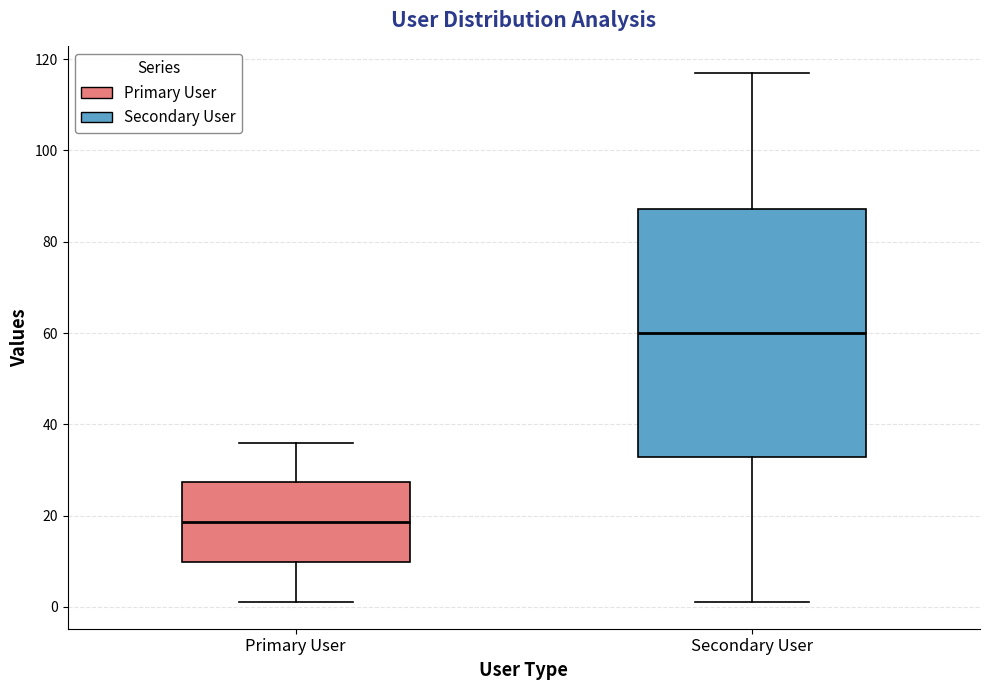

Reading left to right, transcribe this box plot: for each box, give where its median line is, the range the box spans, and where its two whiskers end, as read against the y-axis. The values are not printed on the chart, so give them approximately, as read against the axis.

Primary User: median 18, box 10 to 28, whiskers 2 to 36
Secondary User: median 60, box 32 to 88, whiskers 2 to 118